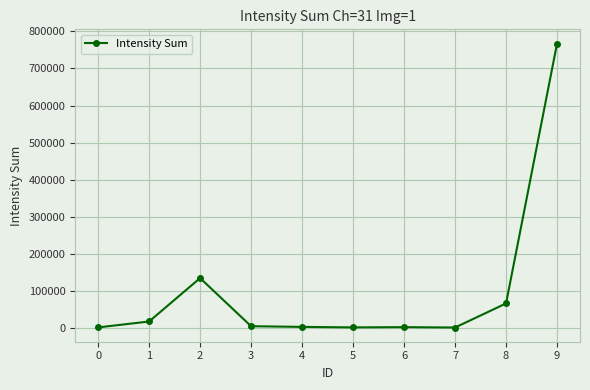

What is the maximum value shown in the chart?

767452